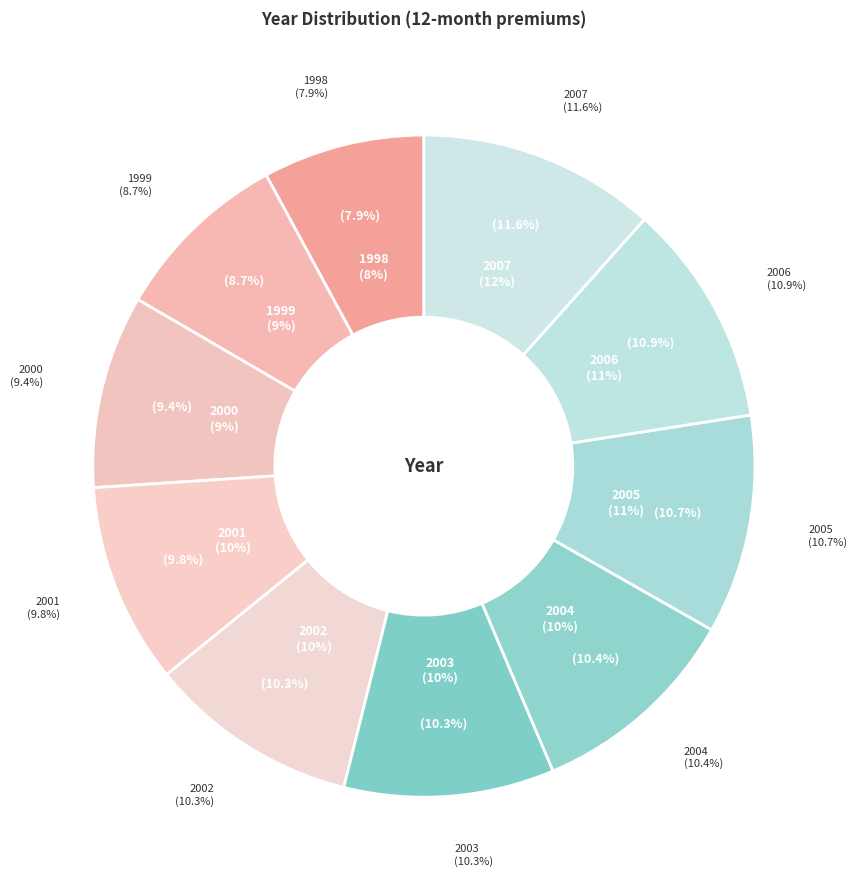

Which slice is the largest?

2007